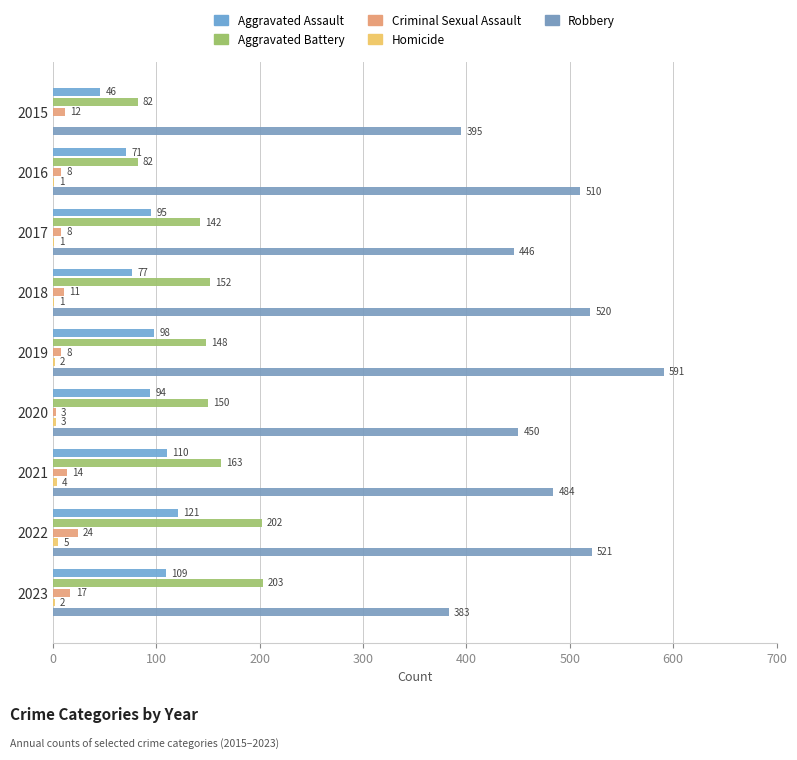

At which label is Aggravated Assault closest to 83?

2018